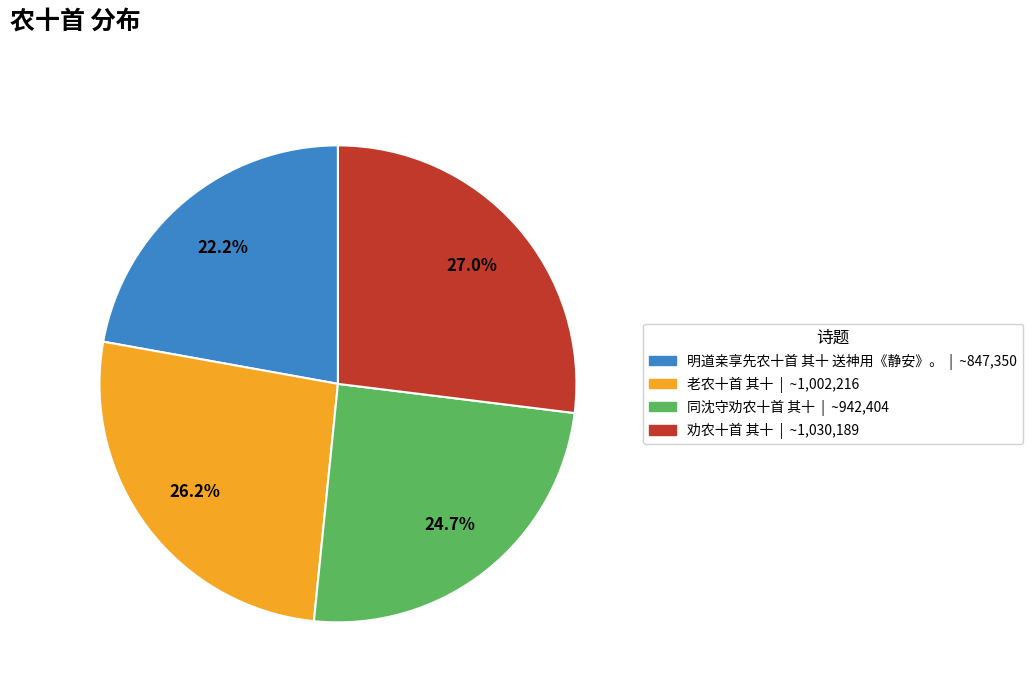

Between 劝农十首 其十 and 老农十首 其十, which is larger?

劝农十首 其十